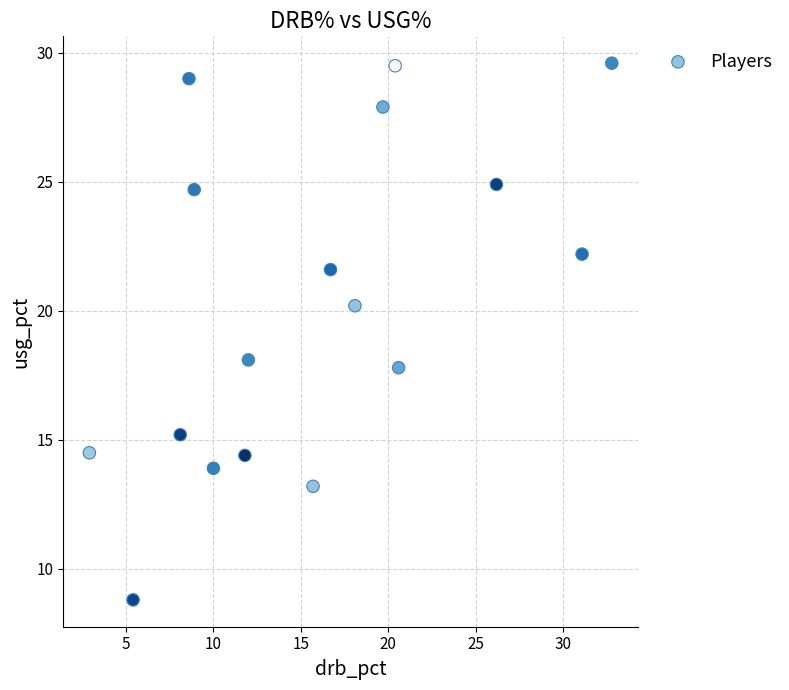

What is the range of Y values (max minus min)?

20.8